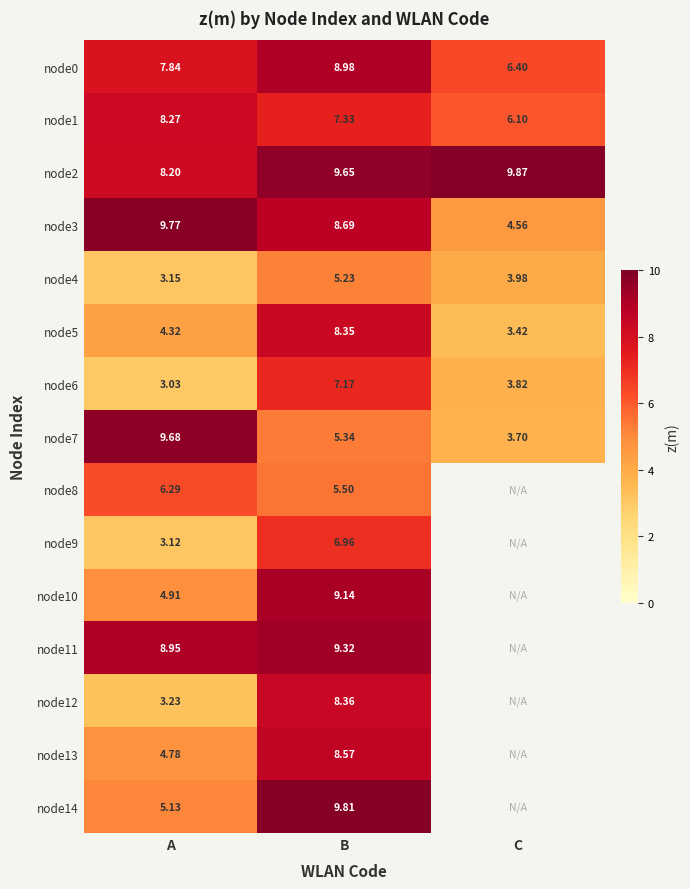

At which label does node4 reach its minimum?

A